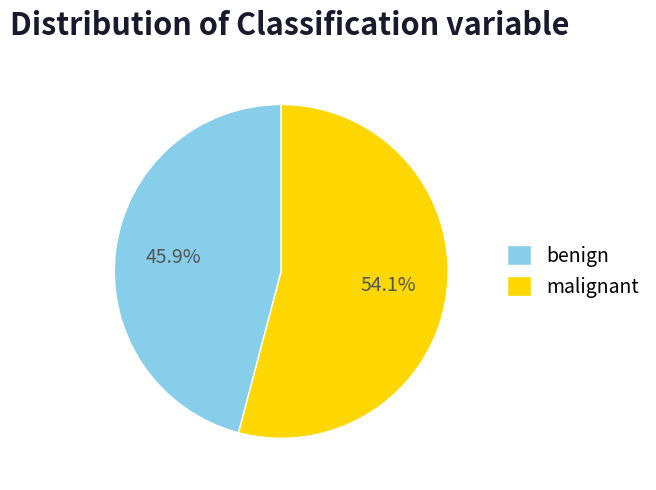

Which has a higher value, benign or malignant?

malignant